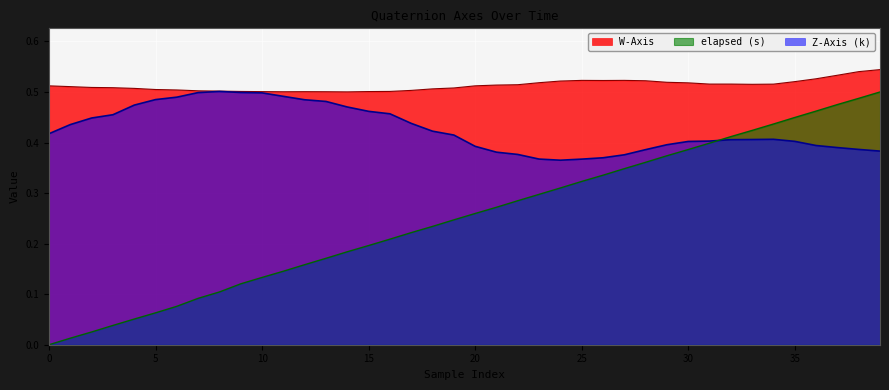

How many lines are shown in the chart?

3